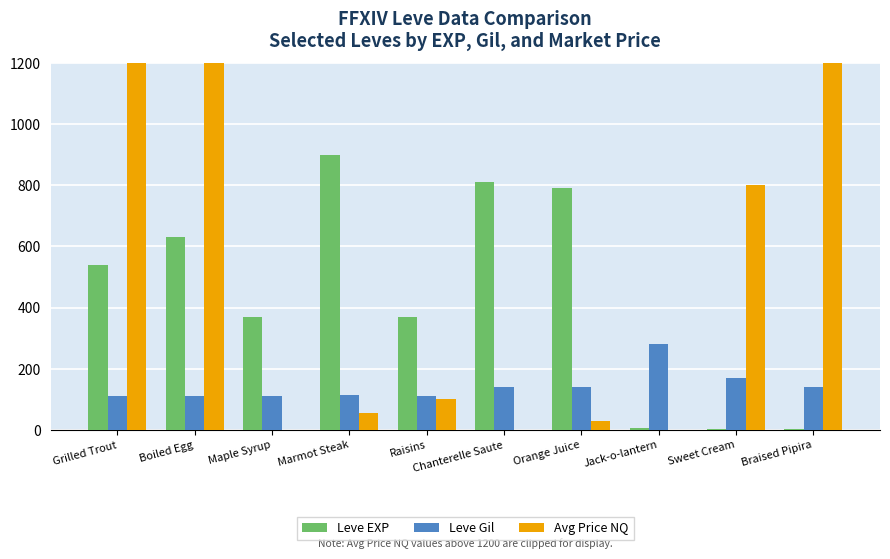

How many distinct data groups are displayed?

3